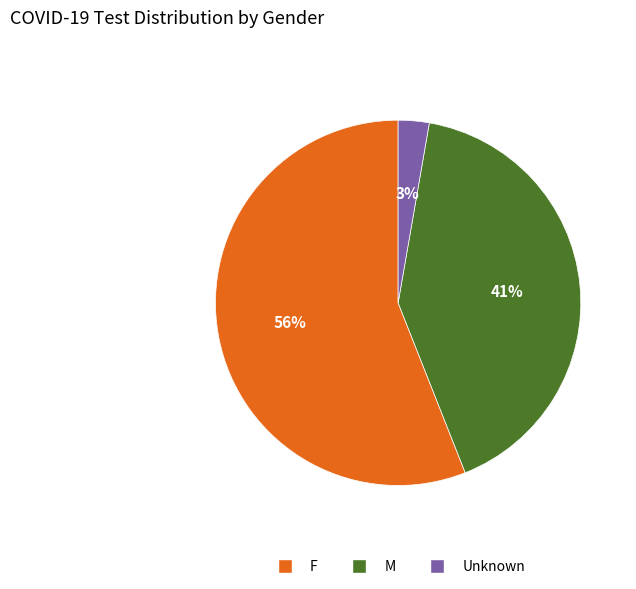

Which slice is the smallest?

Unknown